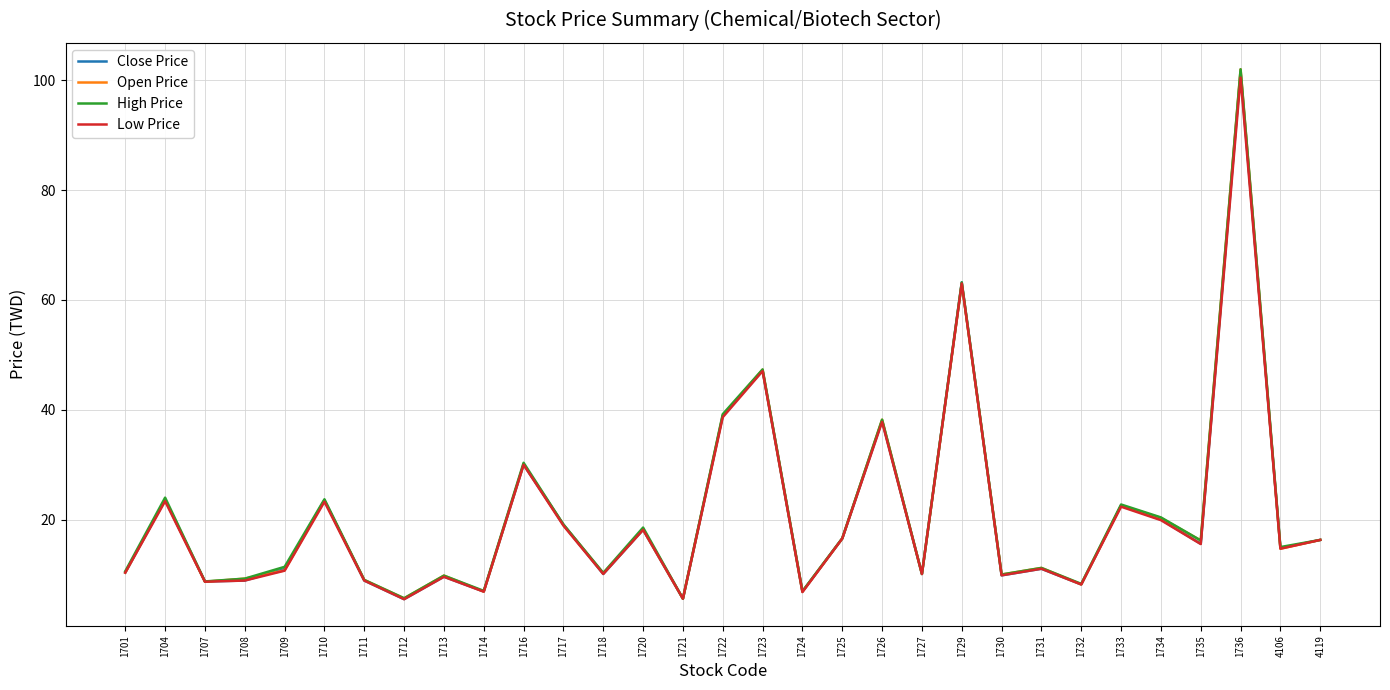

The Open Price series shows 16.2 at 1735. True or false?

True